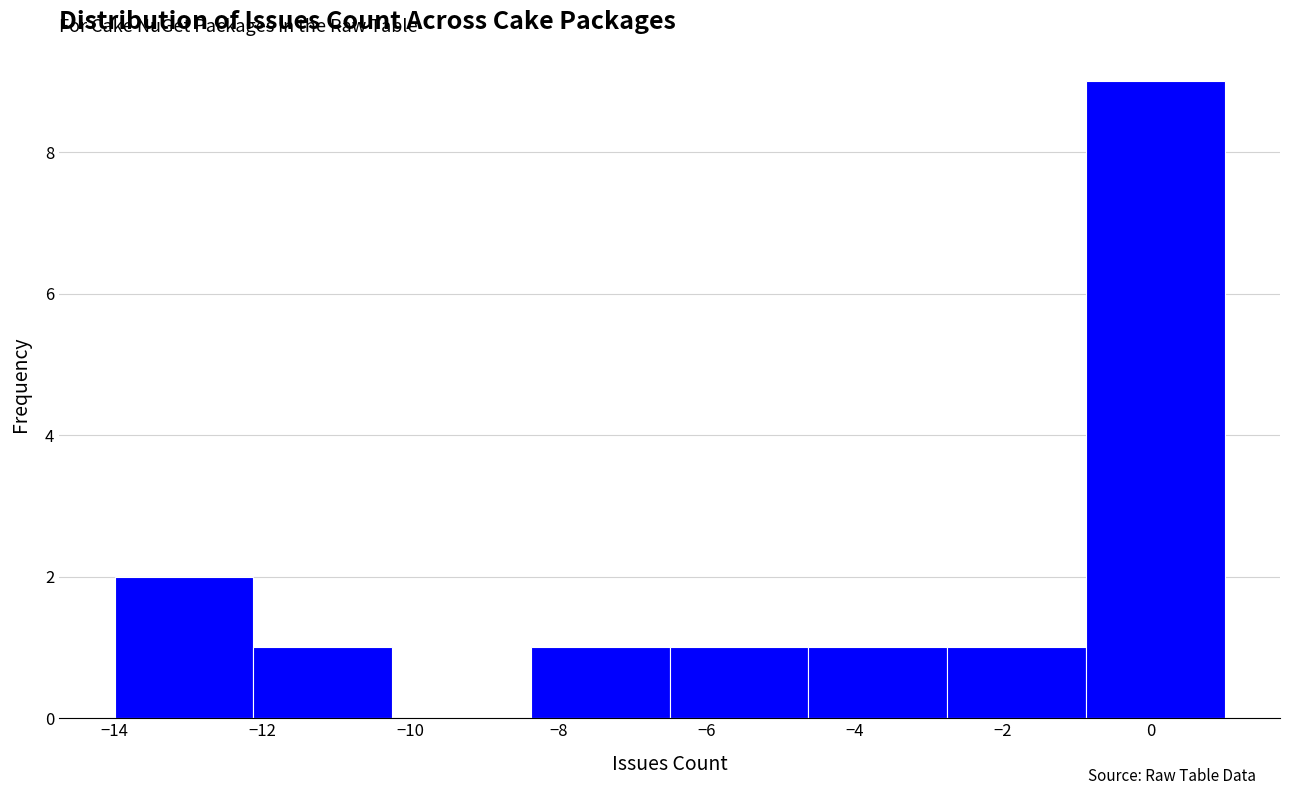

Reading left to right, list every bar in this chart as the range it spans on the x-axis followed by its height. Neither the bar edges nor the heights are printed on the chart, so give them approximately, as read against the axes.

-14.0 to -12.2: 2
-12.2 to -10.2: 1
-10.2 to -8.4: 0
-8.4 to -6.4: 1
-6.4 to -4.6: 1
-4.6 to -2.8: 1
-2.8 to -0.8: 1
-0.8 to 1.0: 9